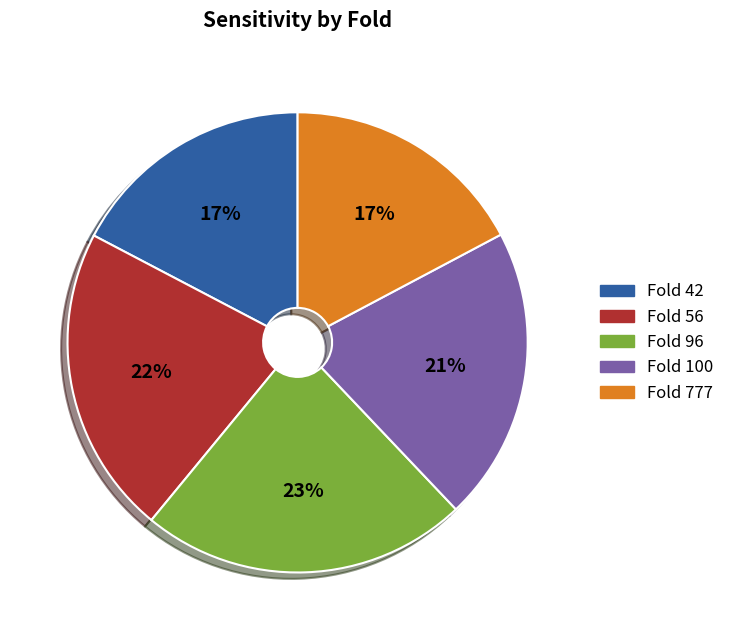

How many segments does this pie chart have?

5